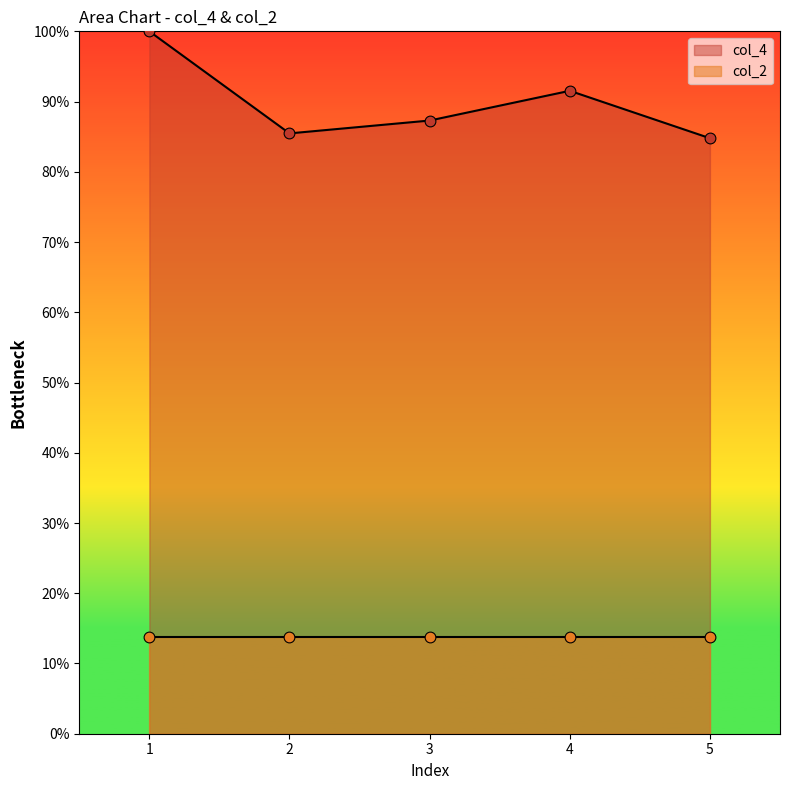

Approximately how many times larger is the value at 5 compared to 2?

1.0